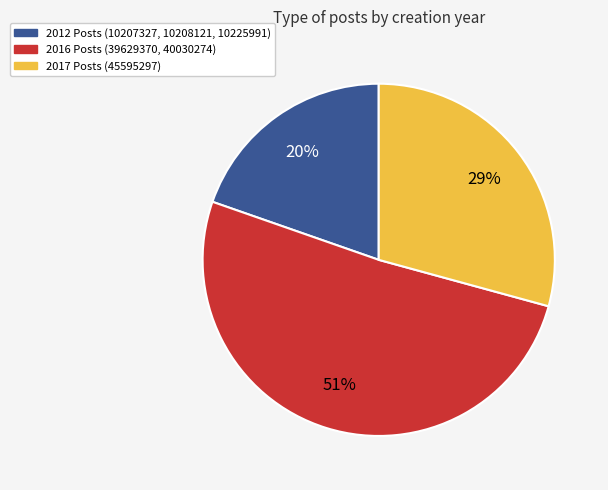

How many slices are in this pie chart?

3